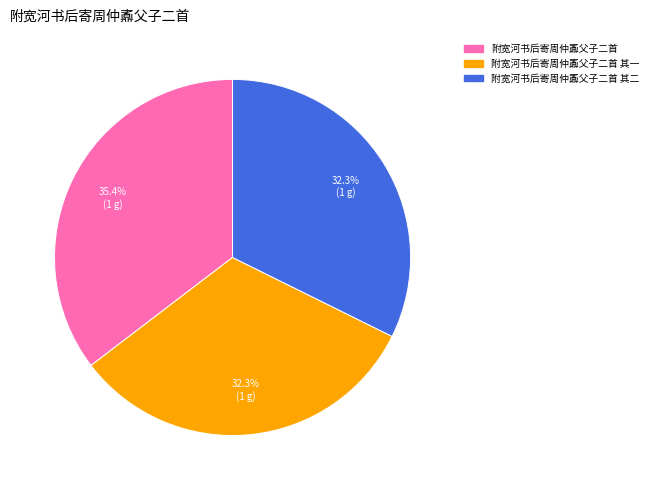

To the nearest percent, what is the average slice percentage?

33%